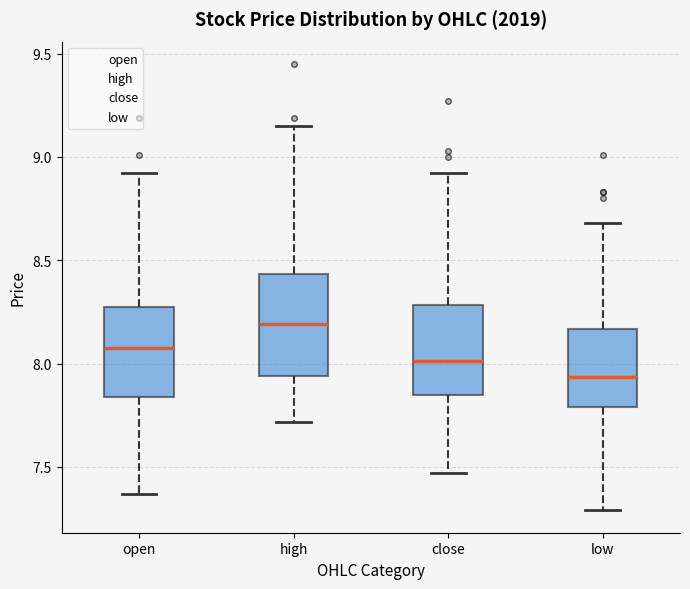

Reading left to right, transcribe this box plot: for each box, give where its median line is, the range the box spans, and where its two whiskers end, as read against the y-axis. The values are not printed on the chart, so give them approximately, as read against the axis.

open: median 8.10, box 7.85 to 8.25, whiskers 7.35 to 8.90
high: median 8.20, box 7.95 to 8.45, whiskers 7.70 to 9.15
close: median 8.00, box 7.85 to 8.30, whiskers 7.45 to 8.90
low: median 7.95, box 7.80 to 8.15, whiskers 7.30 to 8.70